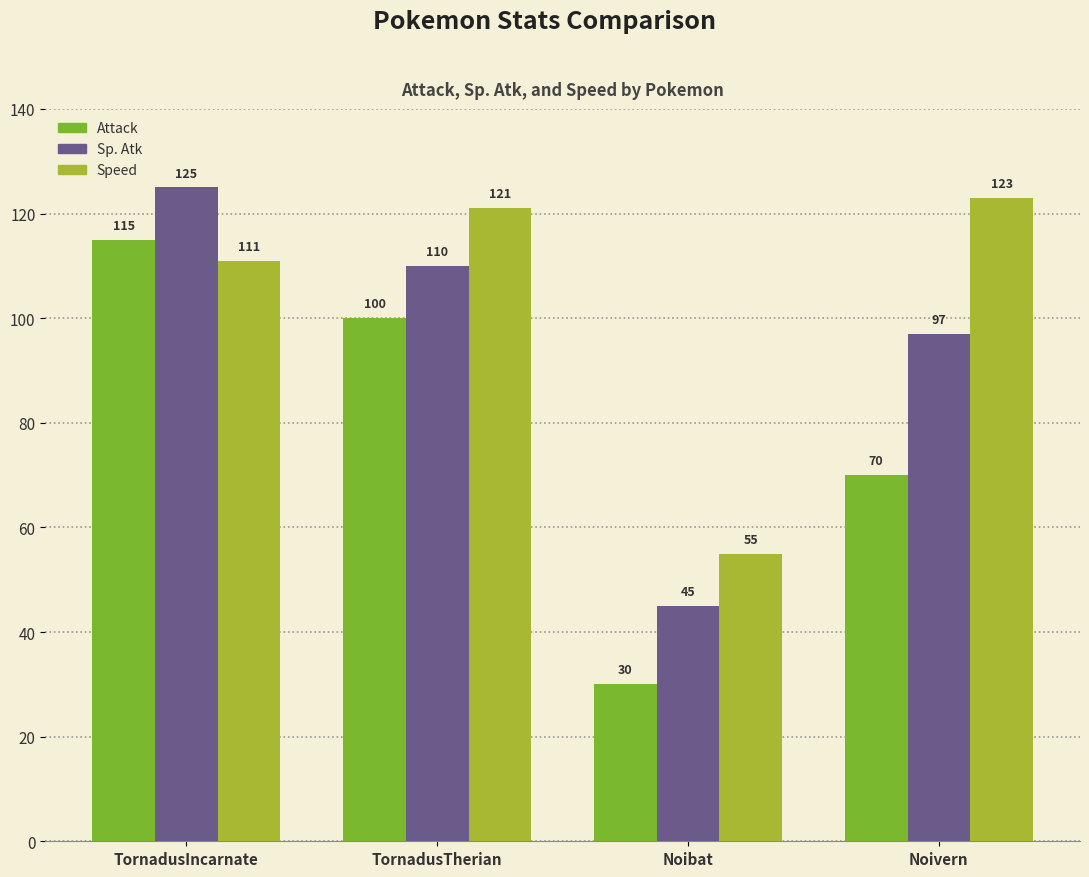

How many data points does each series have?

4